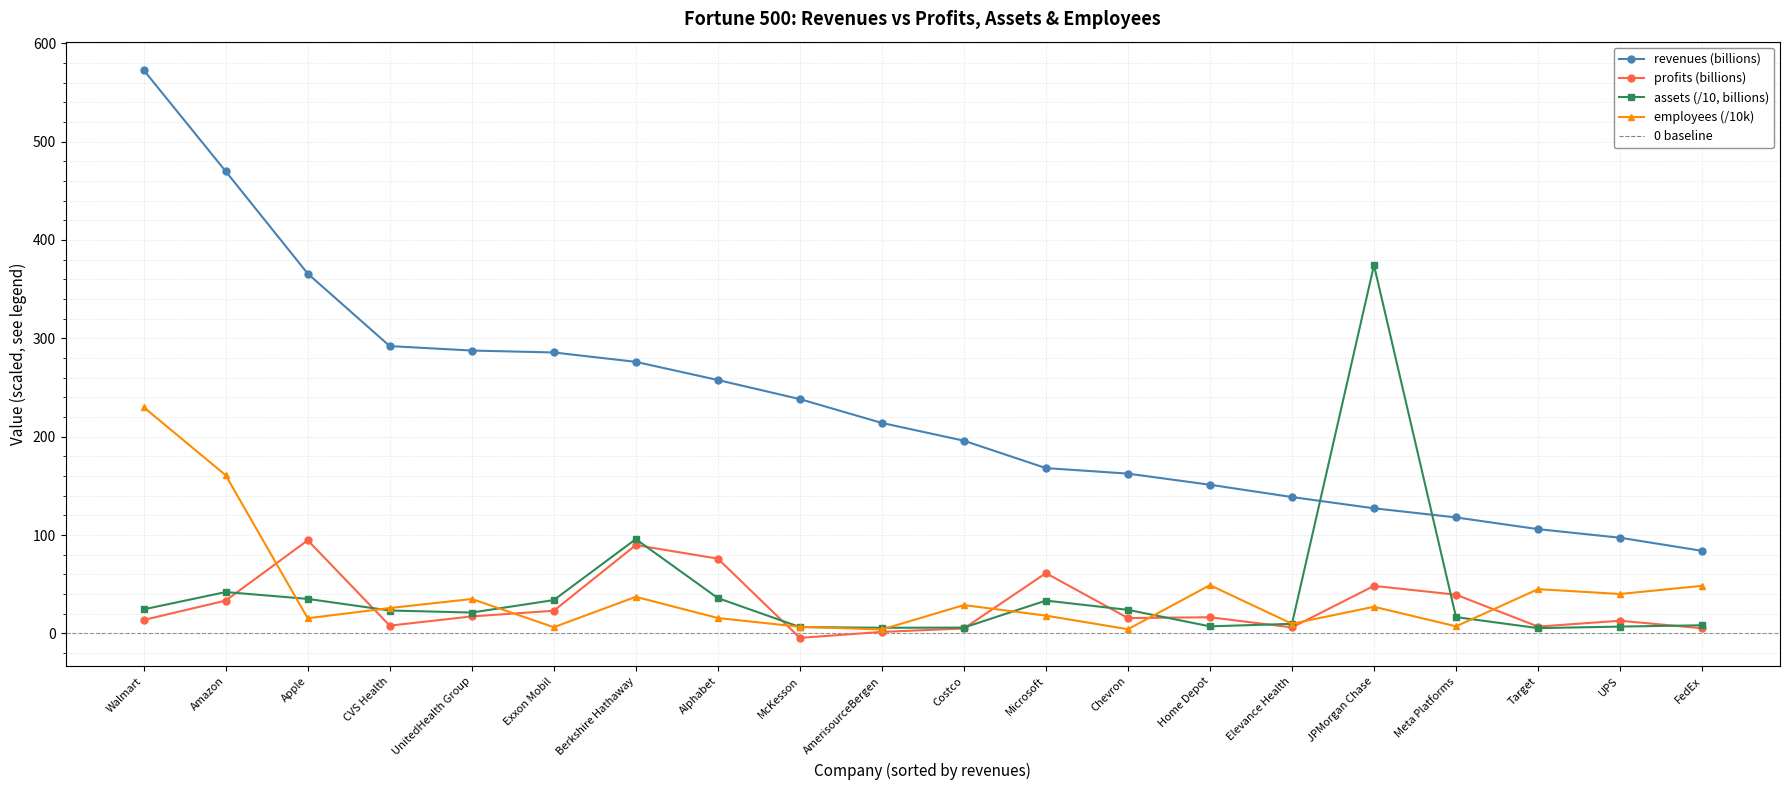

True or false: employees and revenues cross at least once.

False